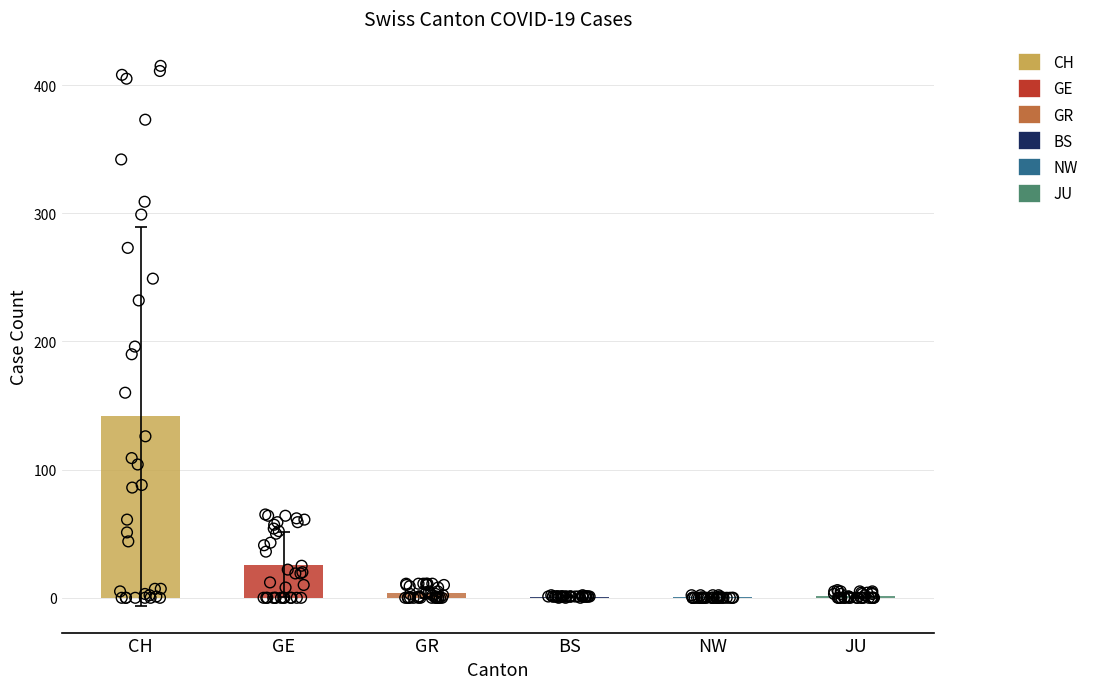

Is the value of JU at 2020-03-10 greater than the value of GR at 2020-03-04?

No